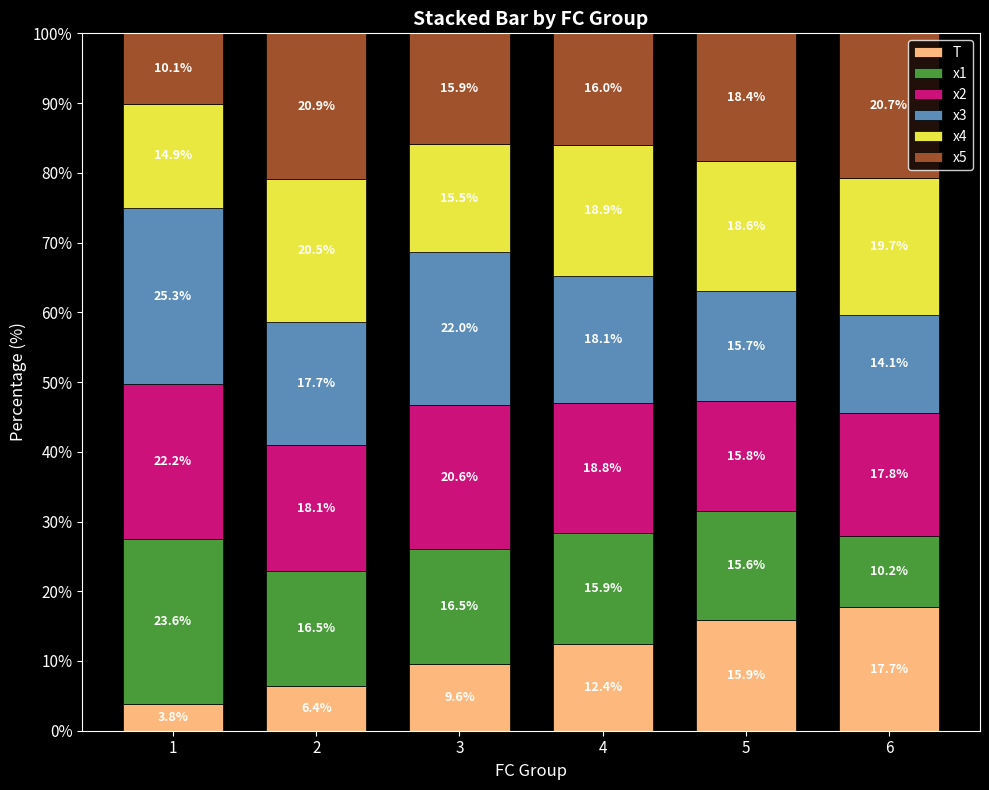

What is the total value across all series at 1?

100.0